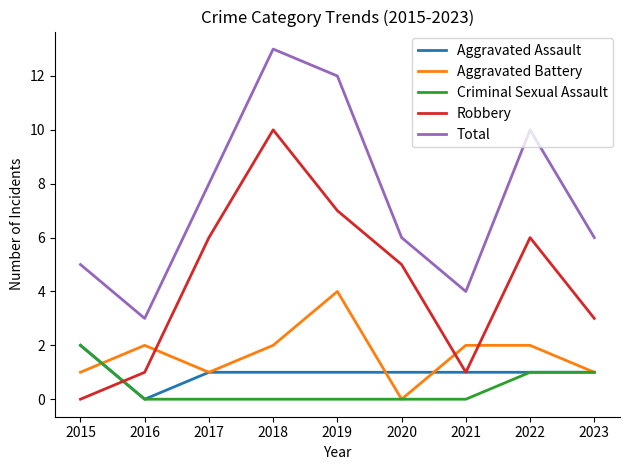

What is the sum of all Robbery values?

39